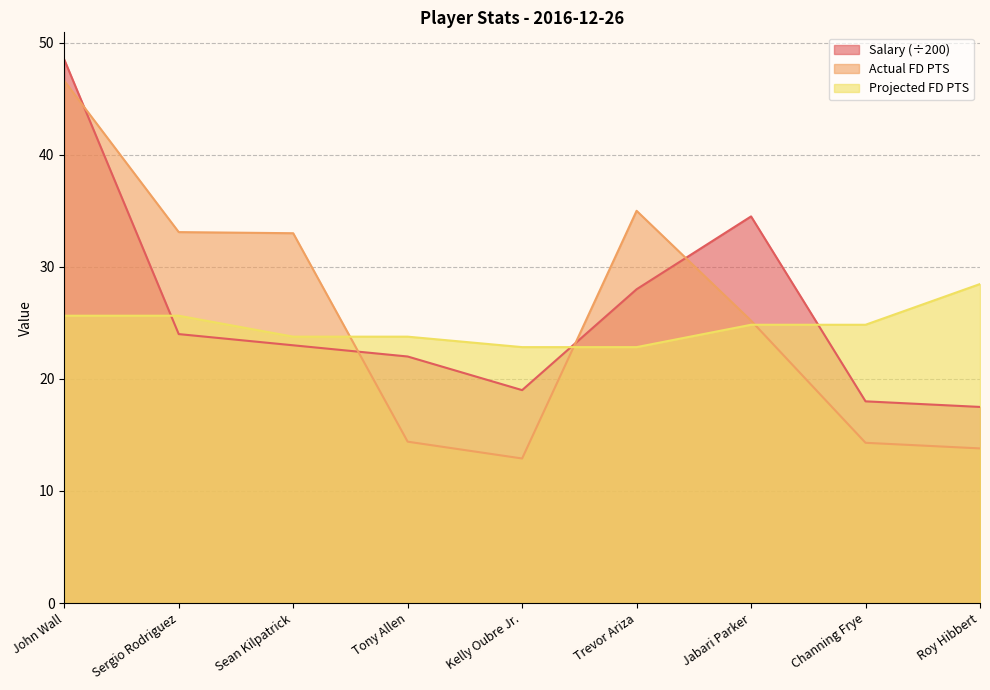

How many times do Salary and Actual FD PTS cross each other?

4